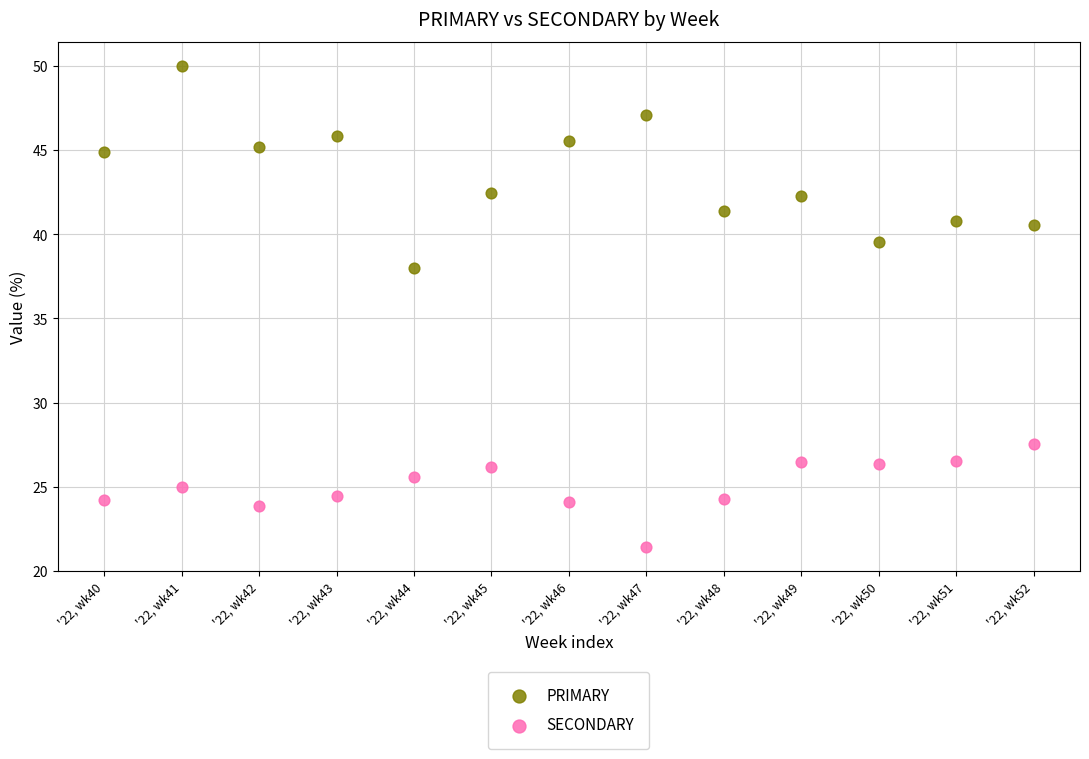

Which series reaches the minimum Y coordinate?

SECONDARY